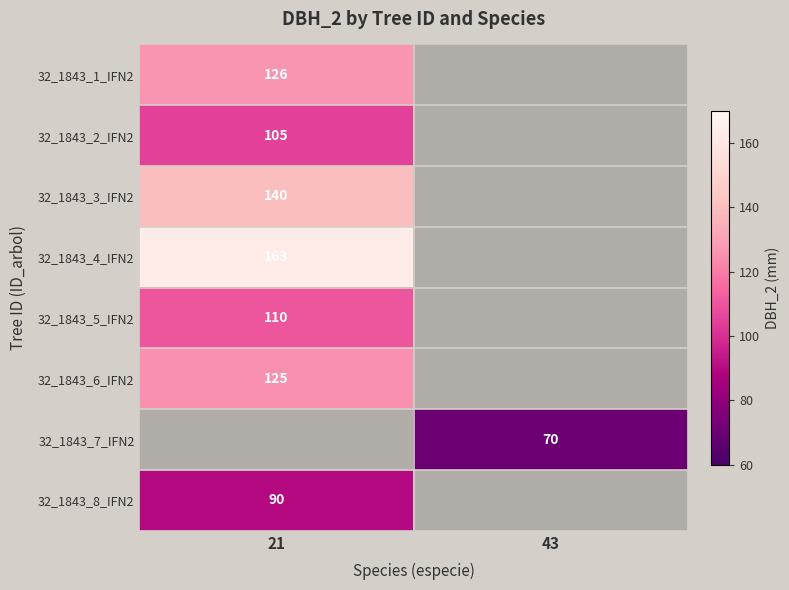

True or false: 32_1843_8_IFN2 has a value of 152 at 21.

False